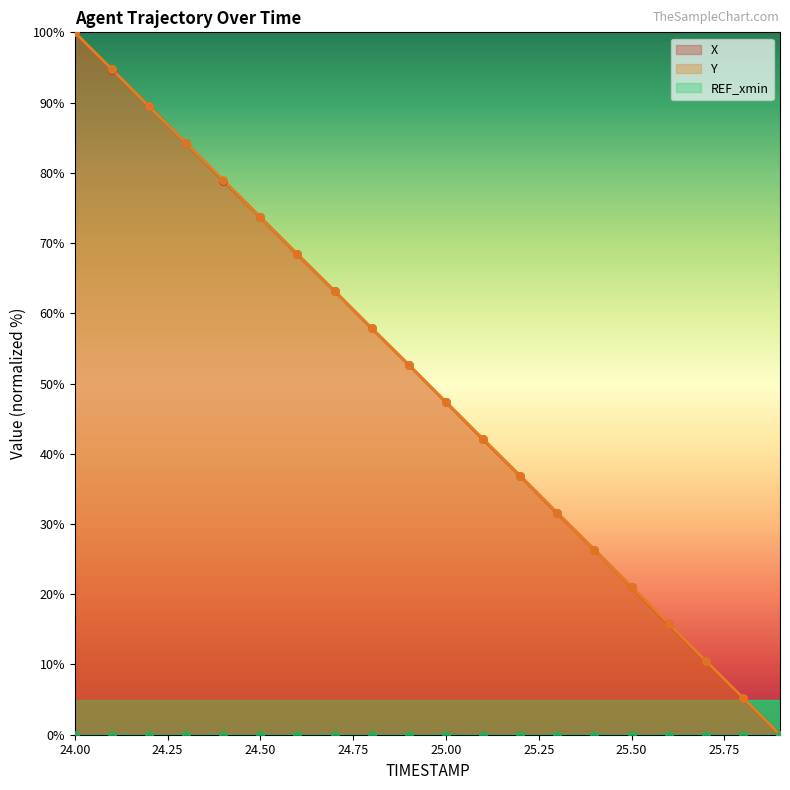

At how many categories does at least one series exceed 75?

5